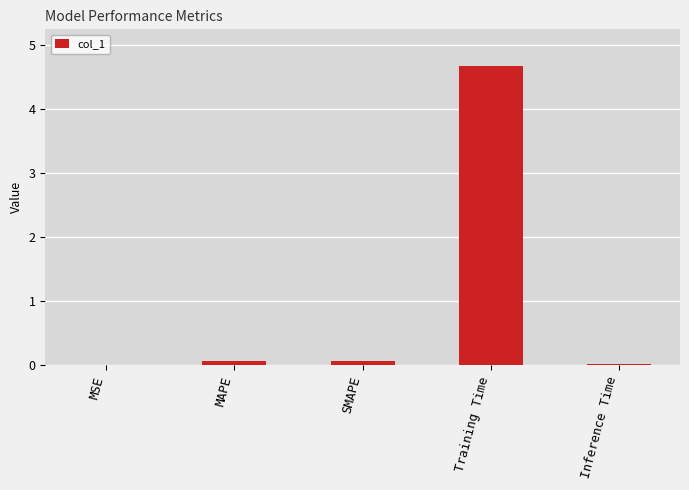

True or false: the data shows 0.1 at SMAPE.

True